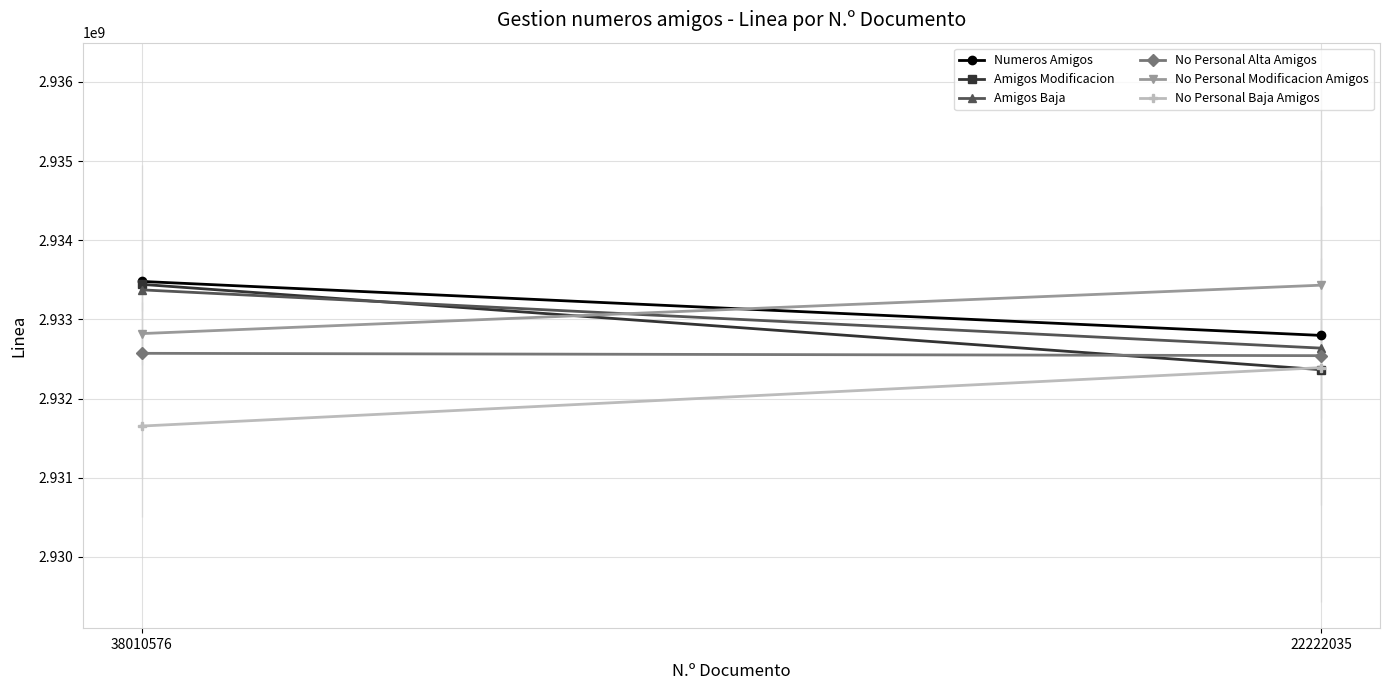

The Amigos Baja series shows 2933374047.6 at 38010576. True or false?

True